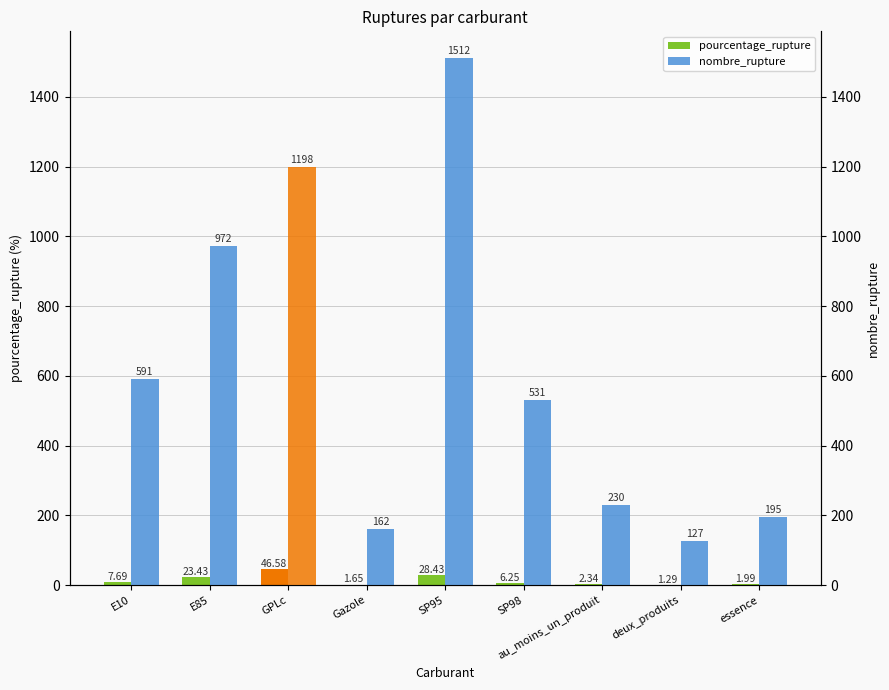

What is the average value of the nombre_rupture series?

613.1